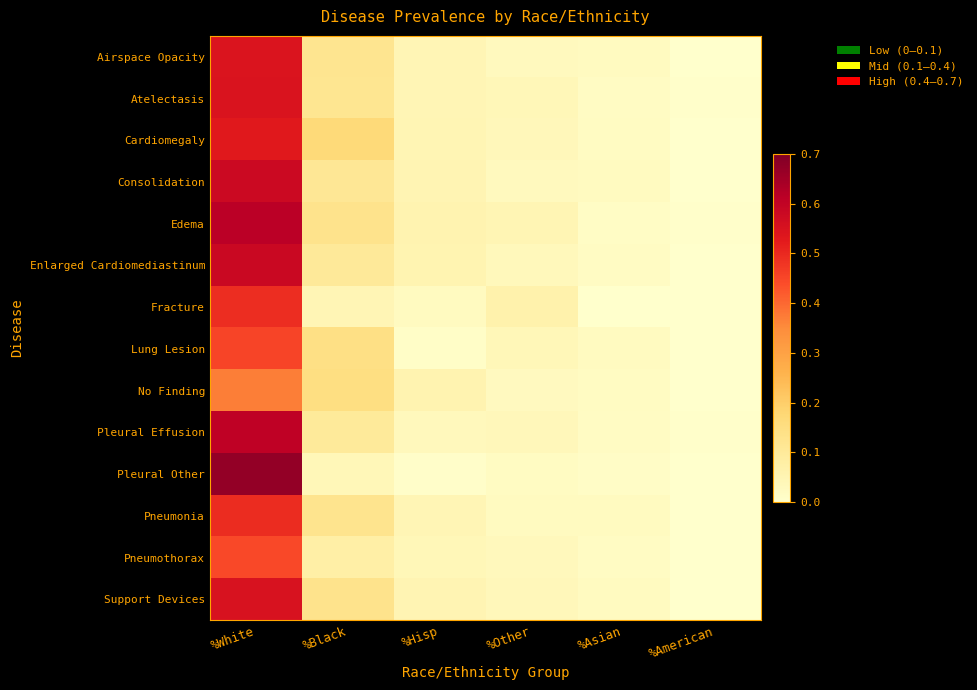

At which category is the sum across all series the highest?

%White